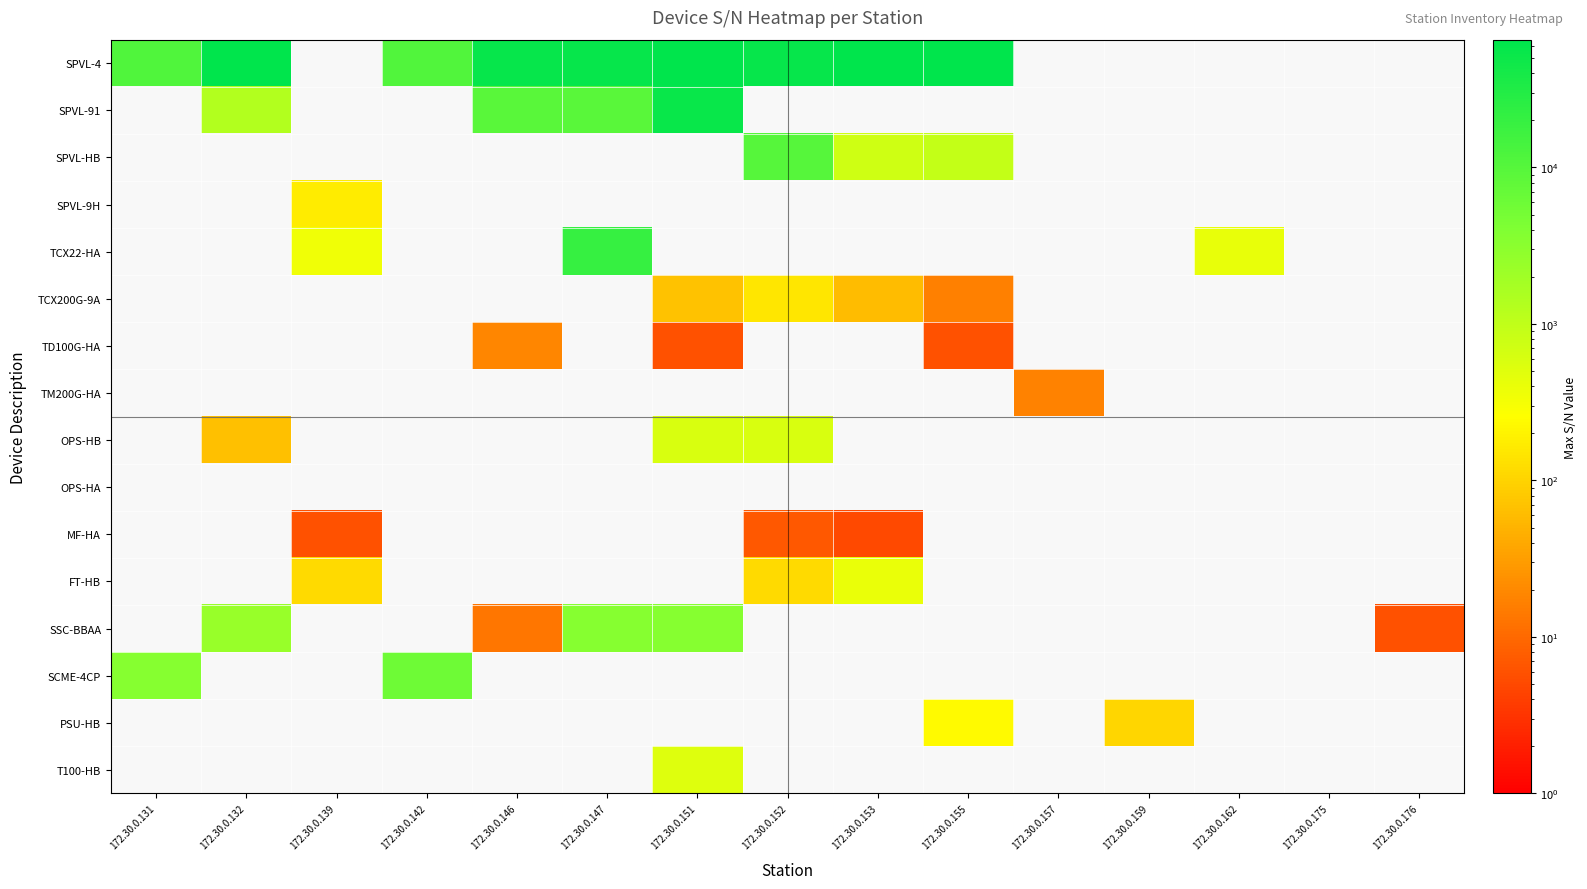

Which series has the largest range (max minus min)?

SPVL-4